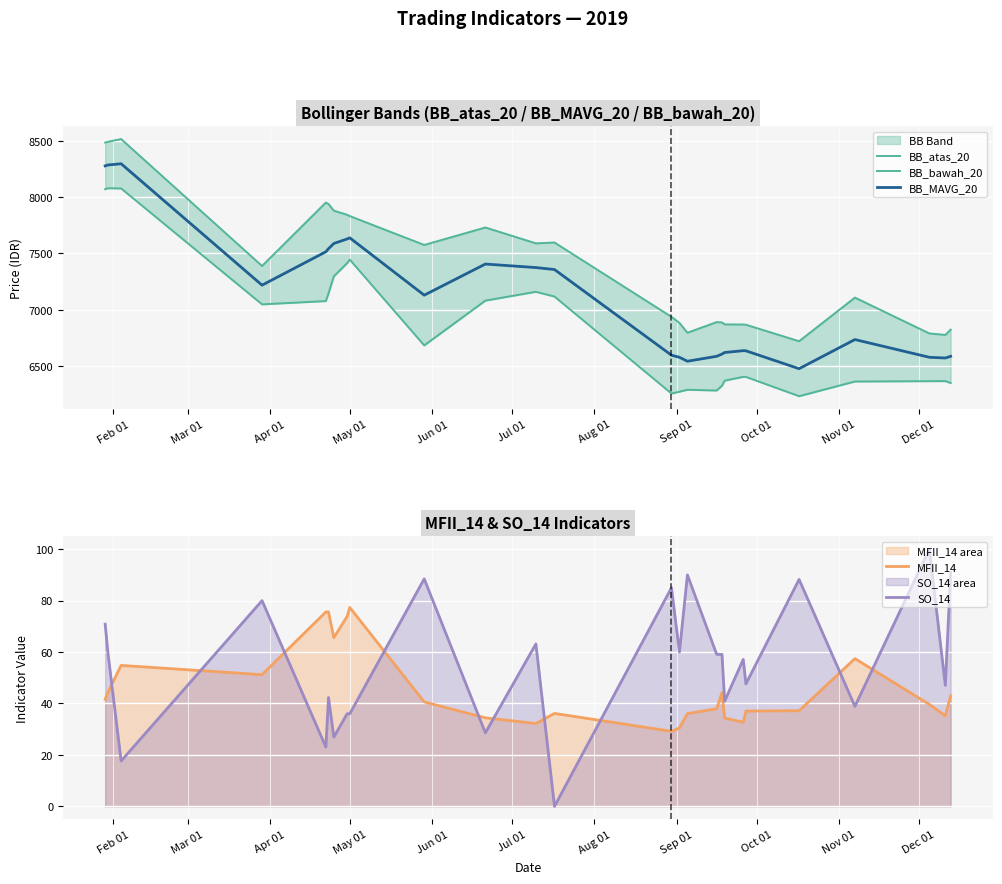

What is the maximum value for SO_14?

100.0